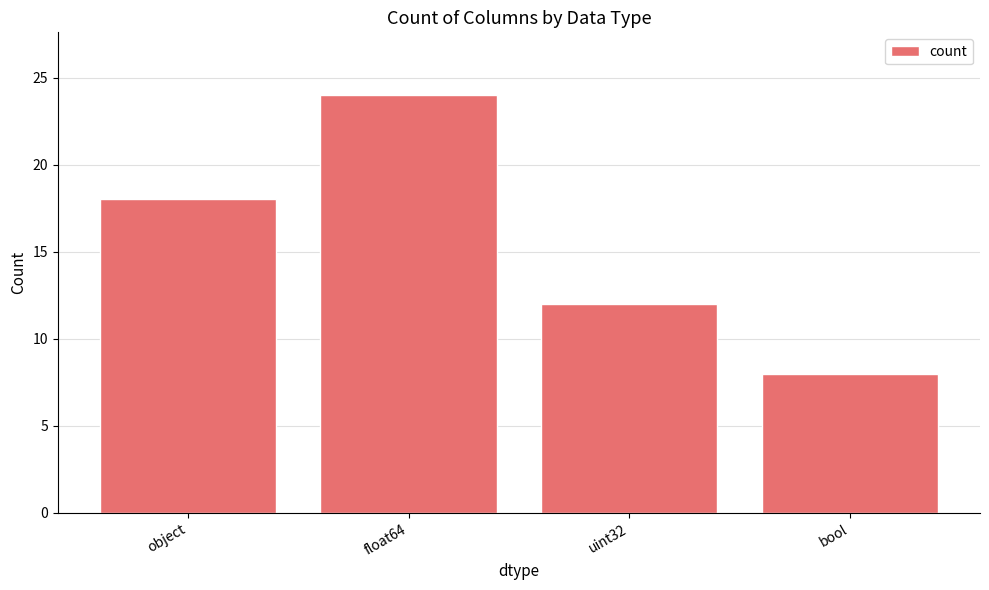

Reading left to right, transcribe all the data shown in this chart.

18	24	12	8